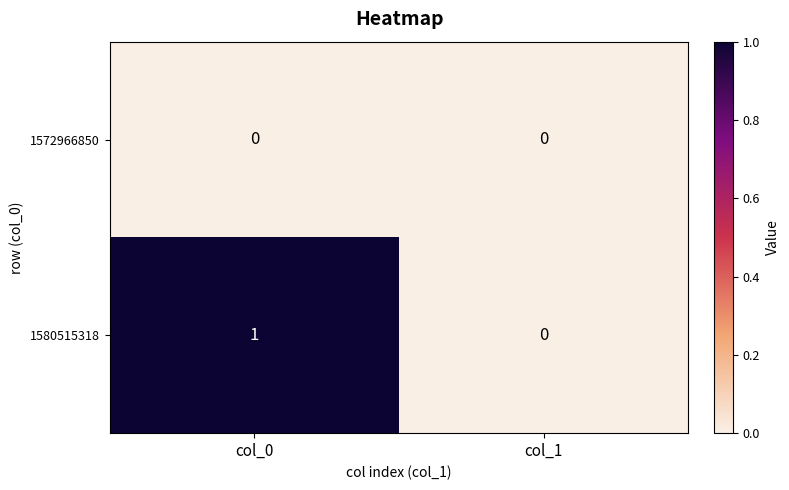

Which series has the widest spread of values?

1580515318